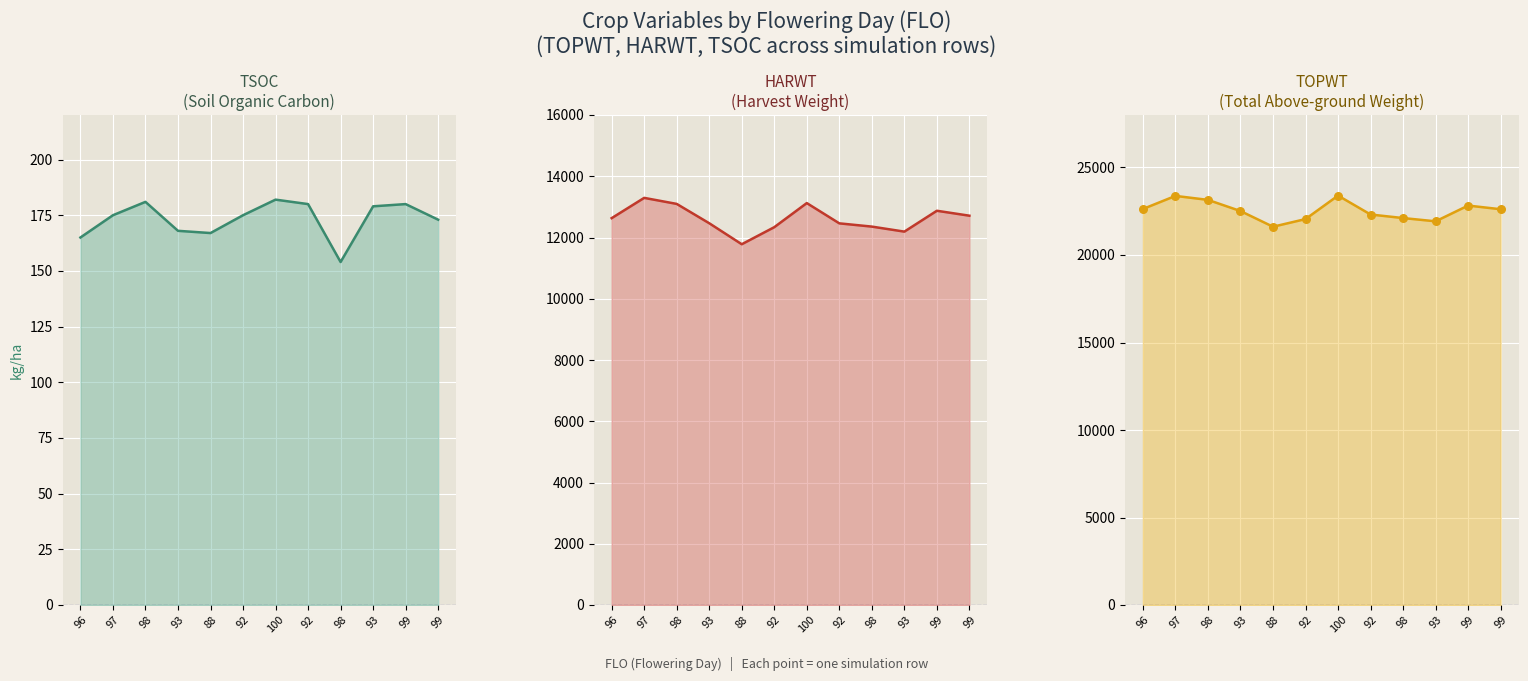

At which category is the sum across all series the highest?

97